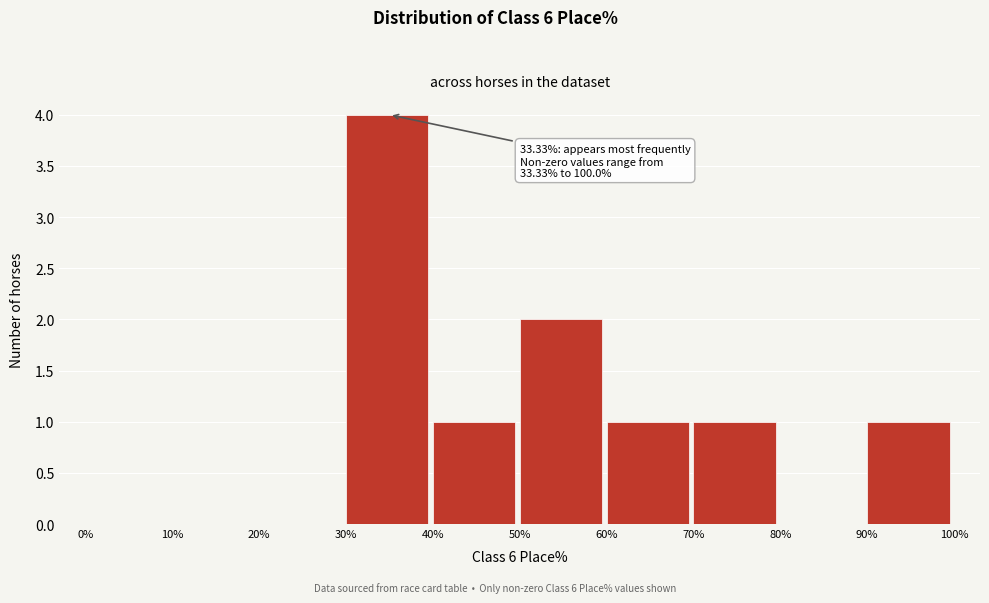

Which range on the x-axis has the tallest bar?

30% to 40%